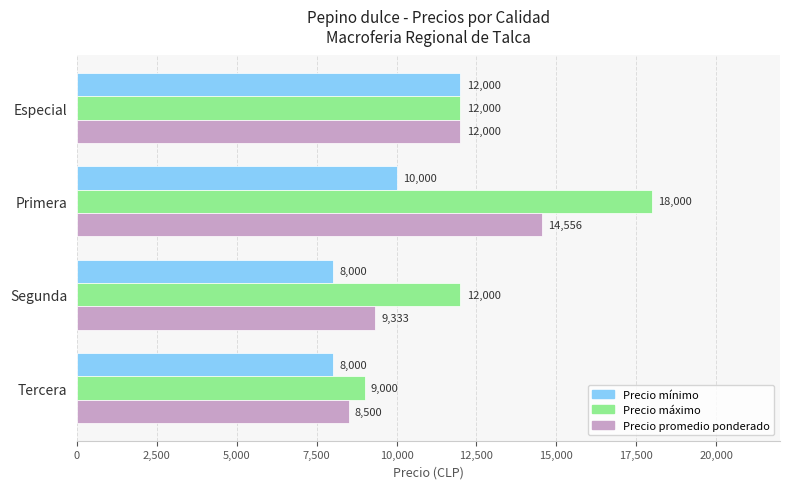

What is the average value of the Precio máximo series?

12750